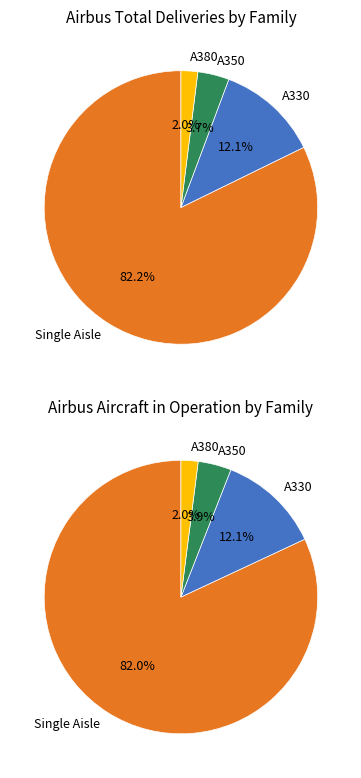

True or false: A380 accounts for 2% of the total.

True